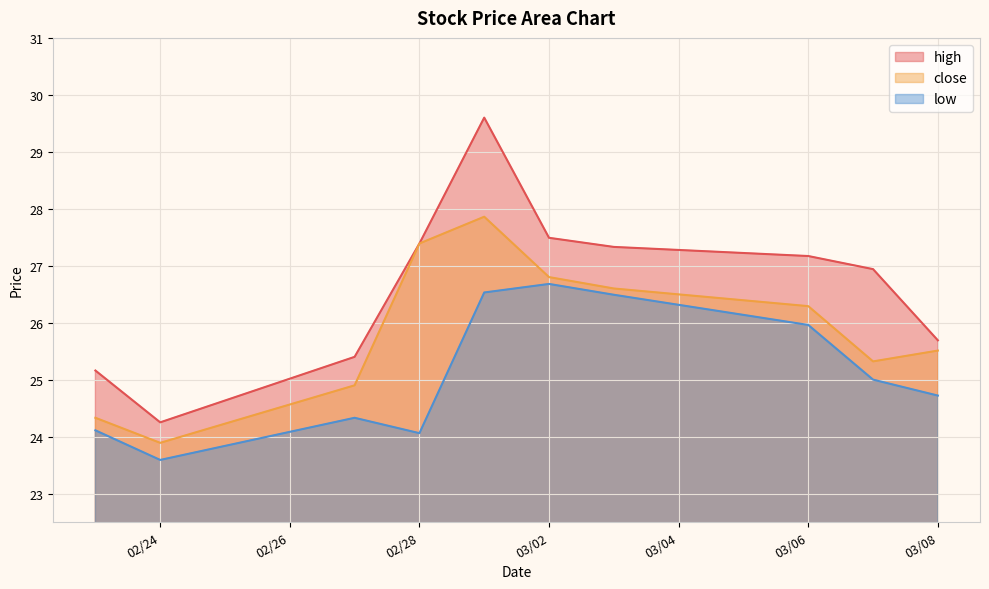

At how many categories does at least one series exceed 27?

5